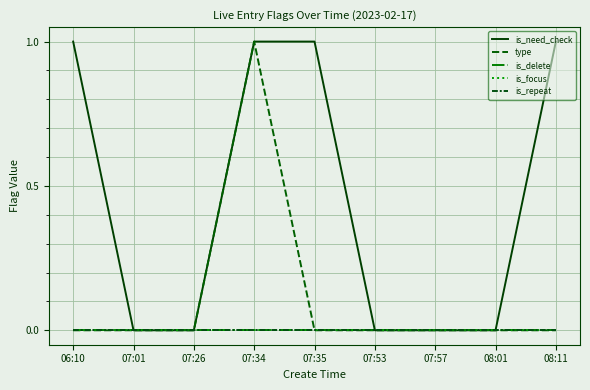

What is the sum of all is_need_check values?

4